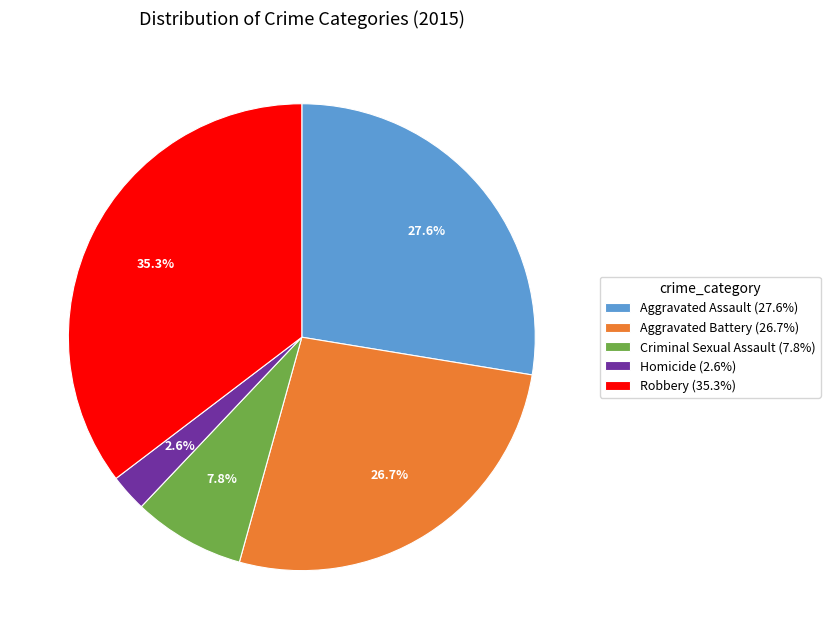

Is Aggravated Battery the majority of the pie?

No